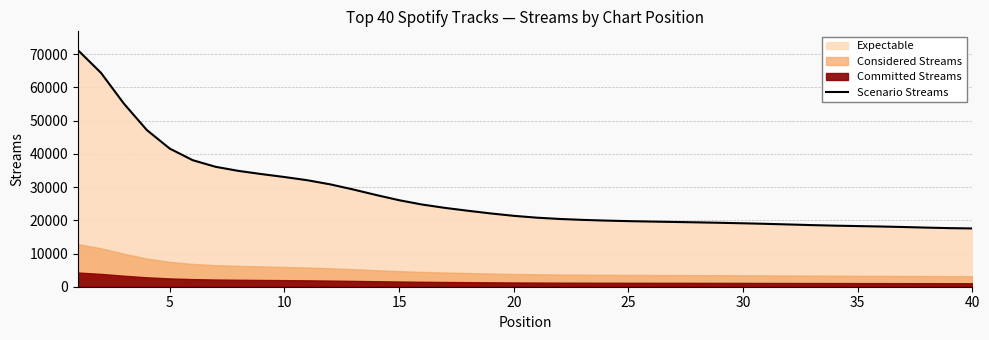

What is the minimum value for Scenario Streams?

17547